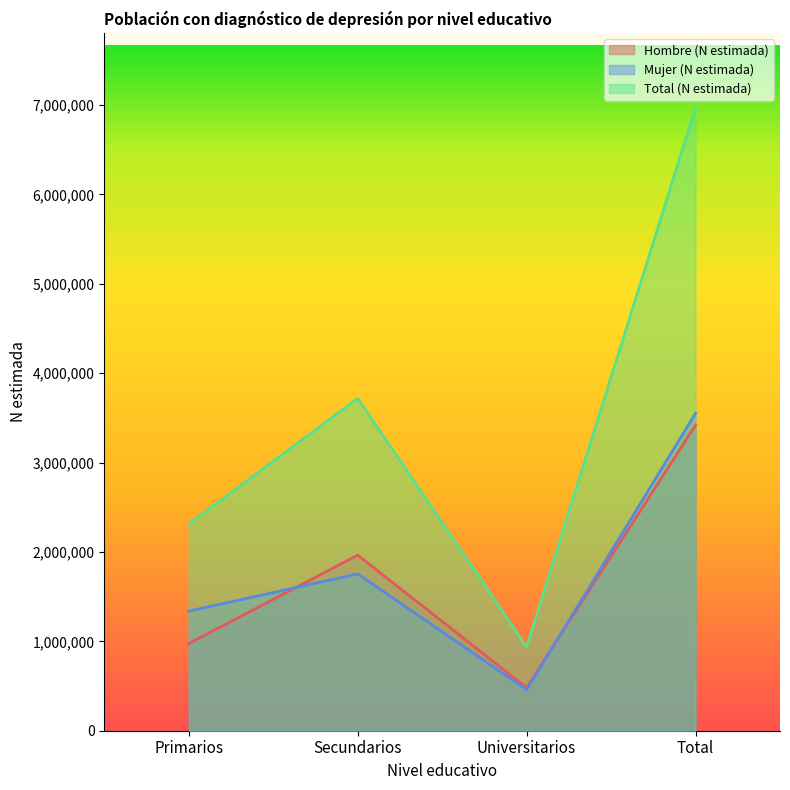

At which label is Hombre (N estimada) closest to 1950481?

Secundarios